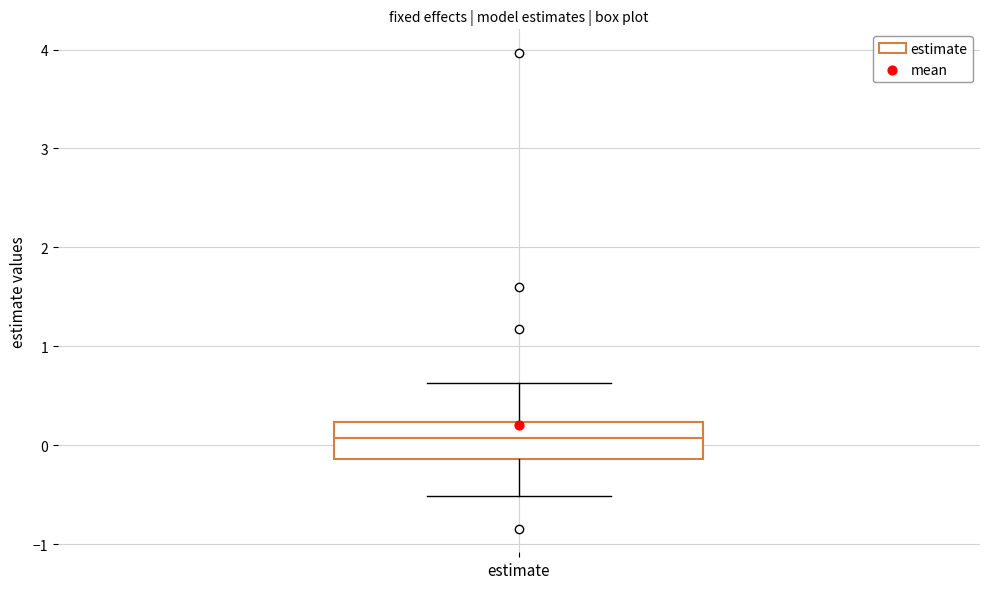

Where is the lower edge of the box for estimate on the y-axis? The values are not printed on the chart, so give them approximately, as read against the axis.

-0.1